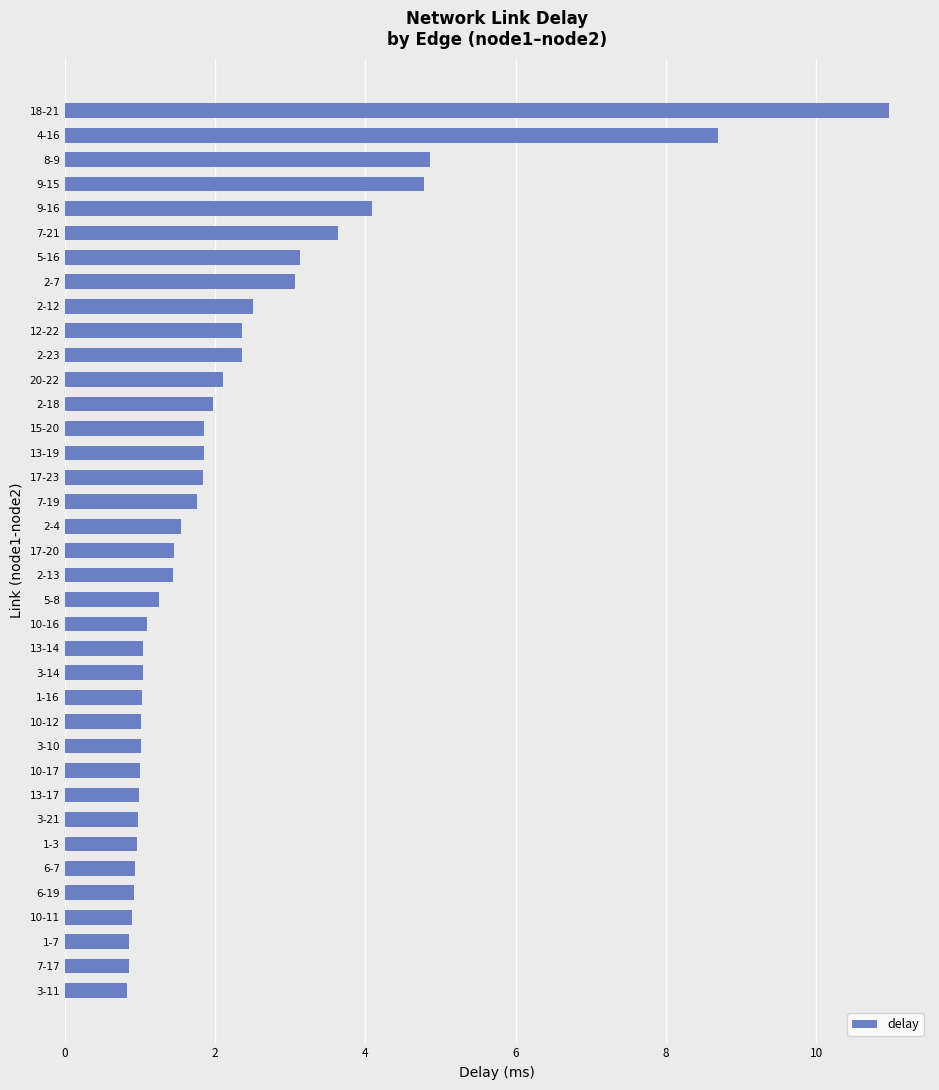

Approximately how many times larger is the value at 17-20 compared to 2-18?

0.7